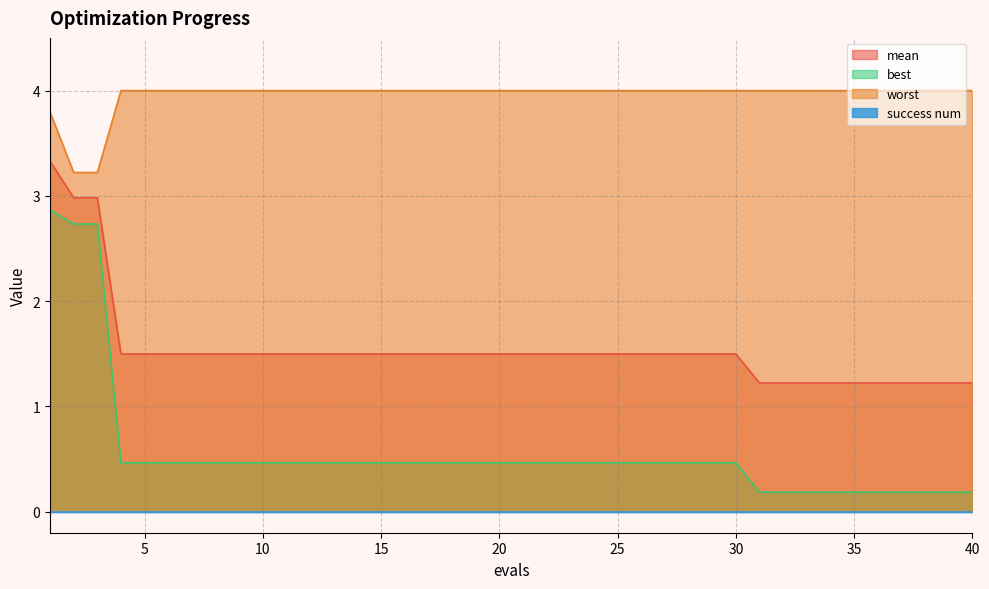

True or false: mean and worst intersect in this chart.

False